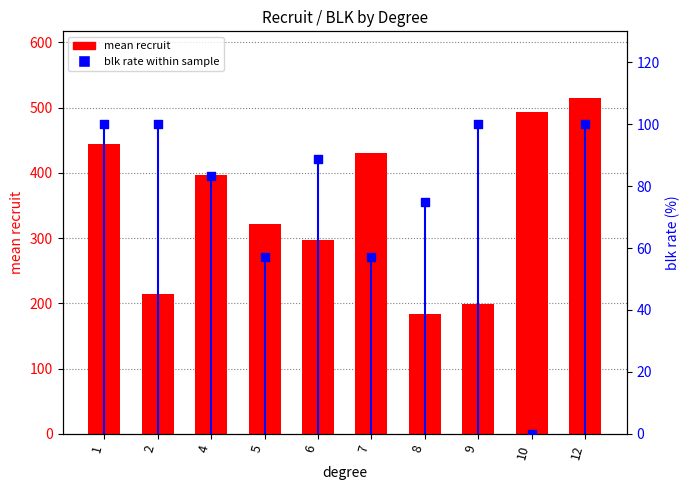

Is the value of blk rate within sample at 1 greater than the value of mean recruit at 5?

No